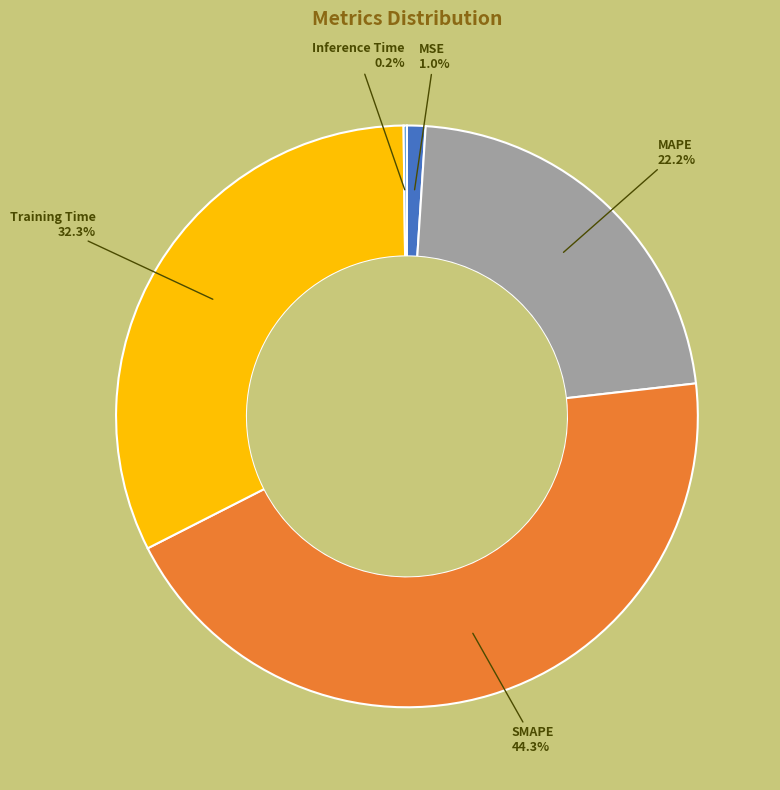

Is Training Time the majority of the pie?

No